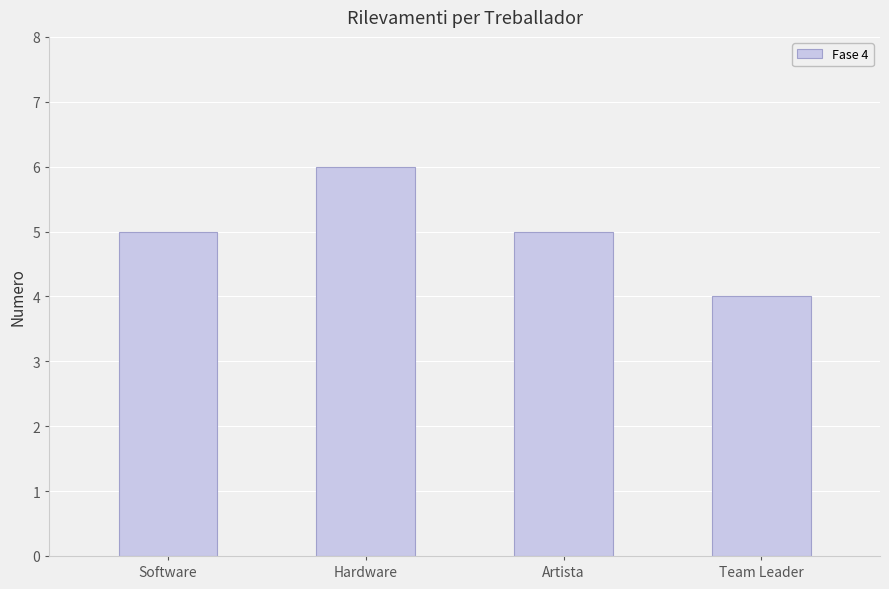

What is the sum of the values at Hardware and Artista?

11